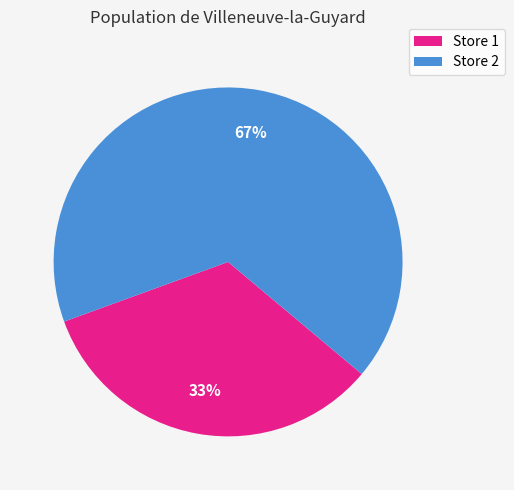

Count the number of slices in the pie.

2